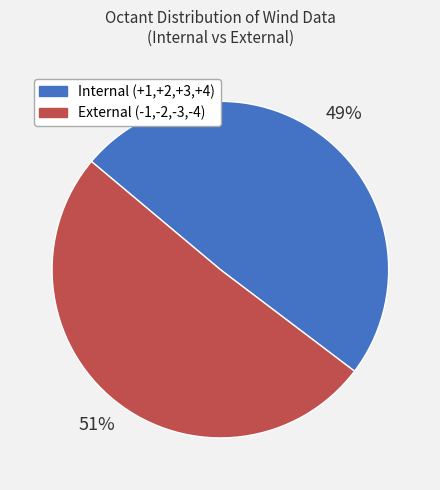

To the nearest percent, what is the average slice percentage?

50%